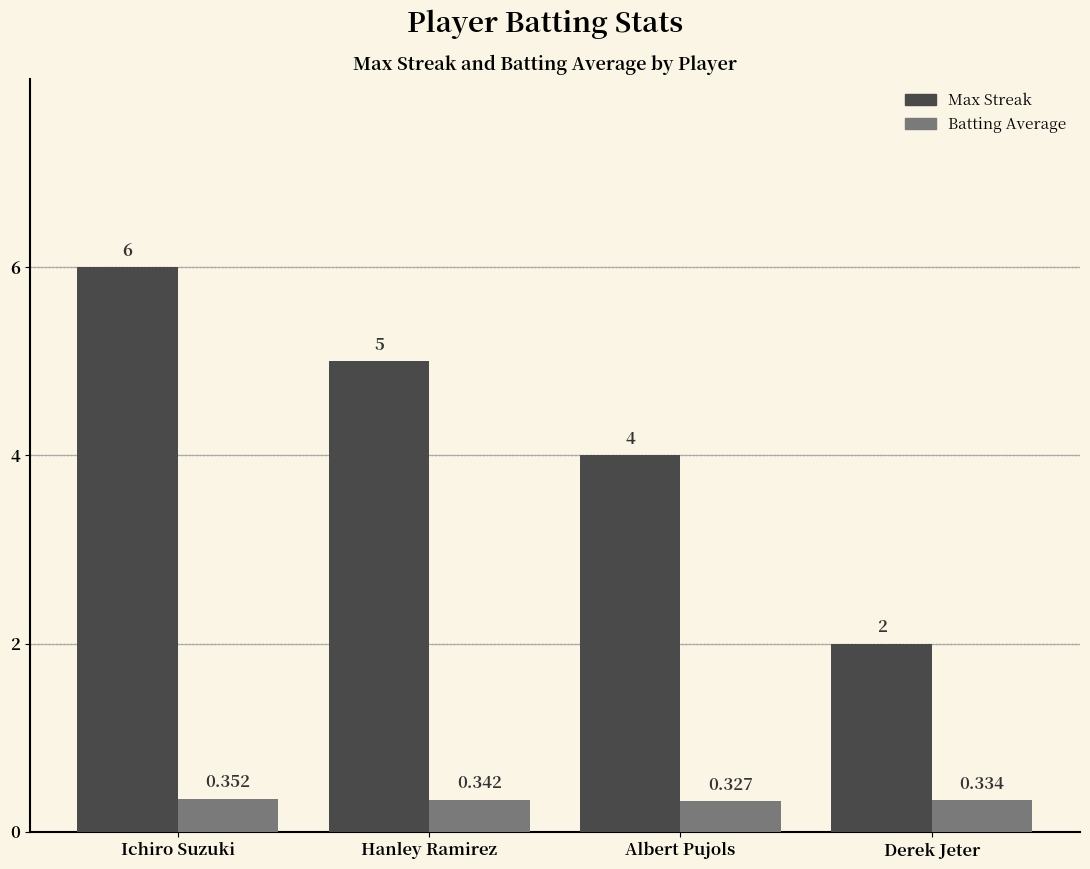

What position from the right is Albert Pujols?

2